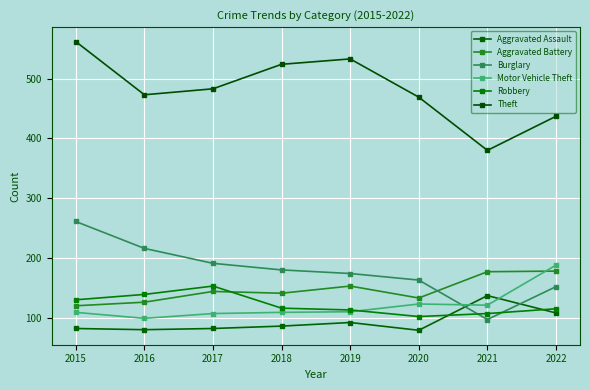

Which has a higher value, 2018 or 2017?

2018